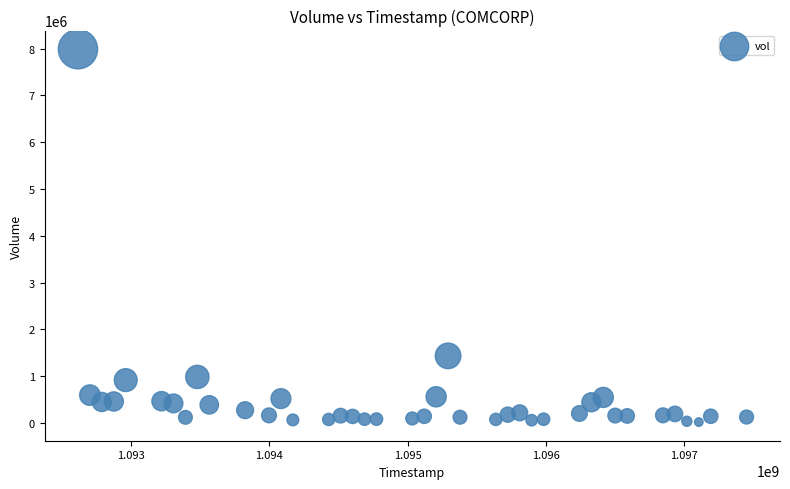

What is the range of X values (max minus min)?

4838400